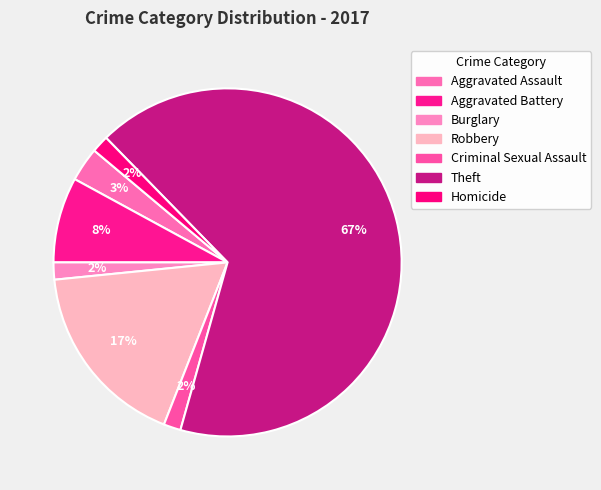

How many slices are in this pie chart?

7